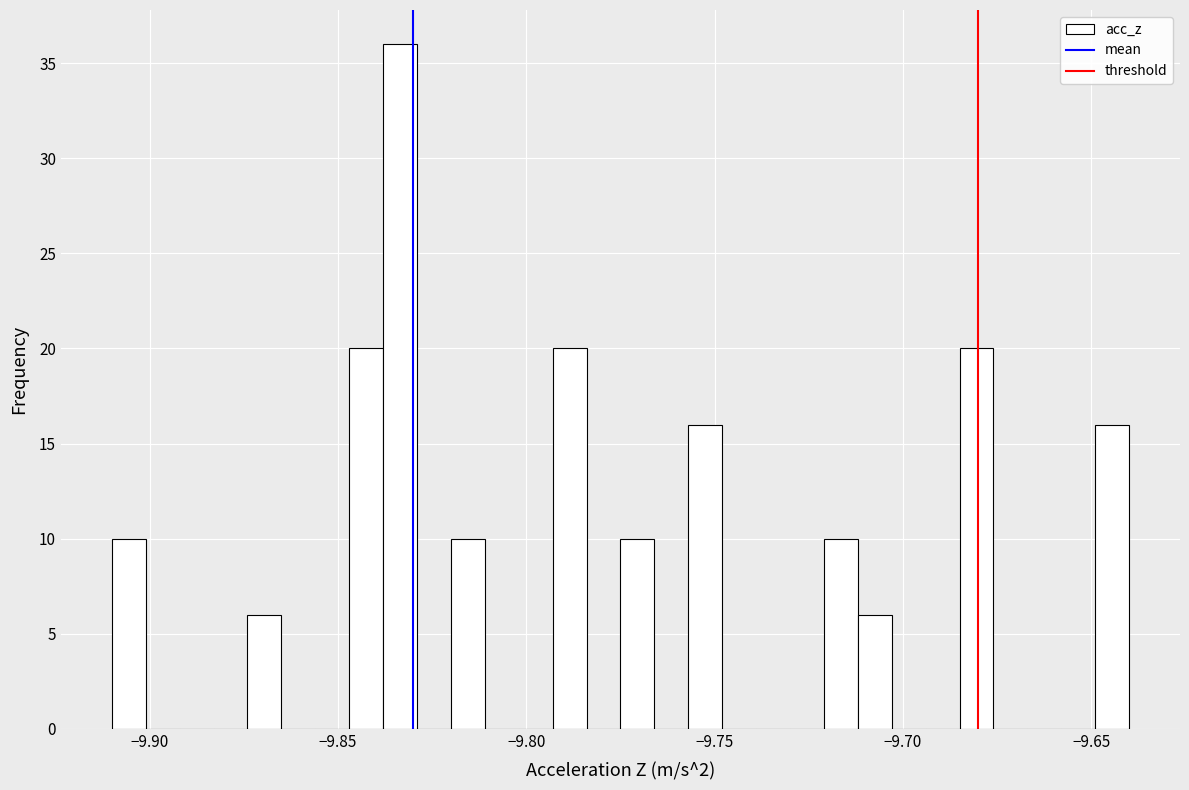

Around what value on the x-axis is the tallest bar? Give the approximate position of its centre, as read against the axis.

-9.835